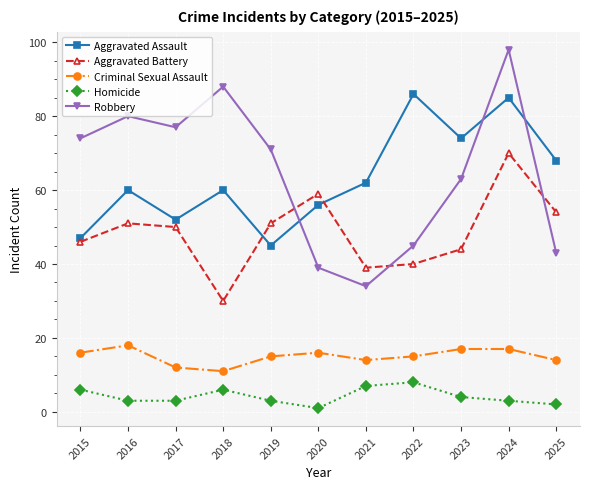

Reading left to right, transcribe all the data shown in this chart.

Aggravated Assault: 47	60	52	60	45	56	62	86	74	85	68
Aggravated Battery: 46	51	50	30	51	59	39	40	44	70	54
Criminal Sexual Assault: 16	18	12	11	15	16	14	15	17	17	14
Homicide: 6	3	3	6	3	1	7	8	4	3	2
Robbery: 74	80	77	88	71	39	34	45	63	98	43